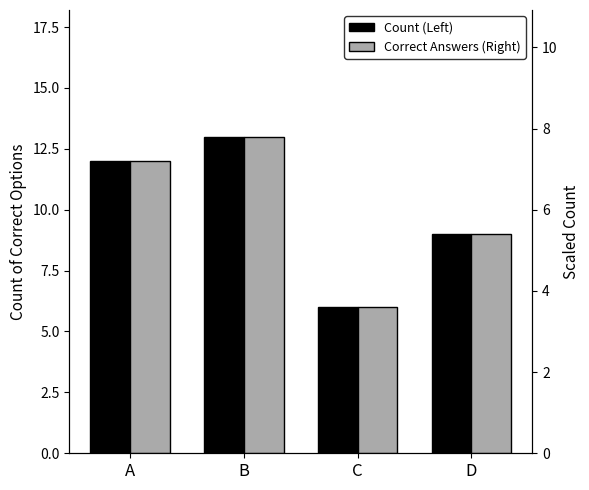

What are all the series names shown in the legend?

Count (Left), Correct Answers (Right)